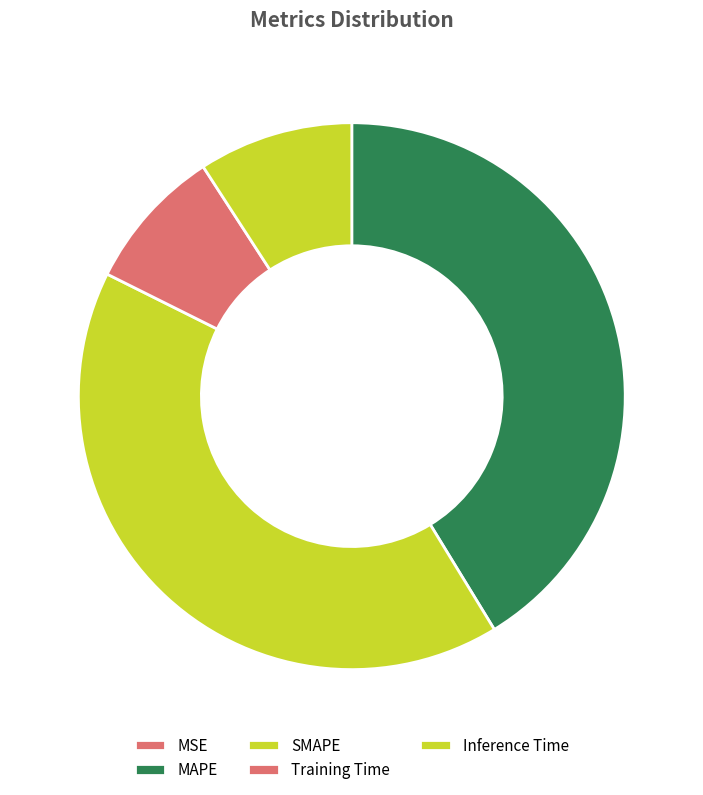

To the nearest percent, what is the difference between the largest and smallest slice percentages?

41%